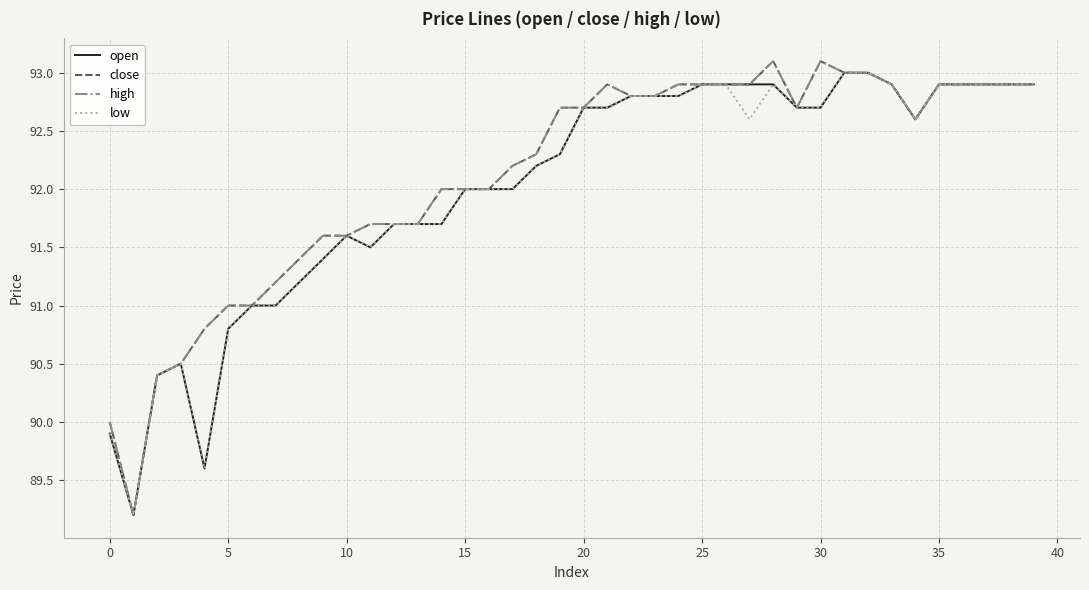

Is this an area chart (filled region under the line)?

No